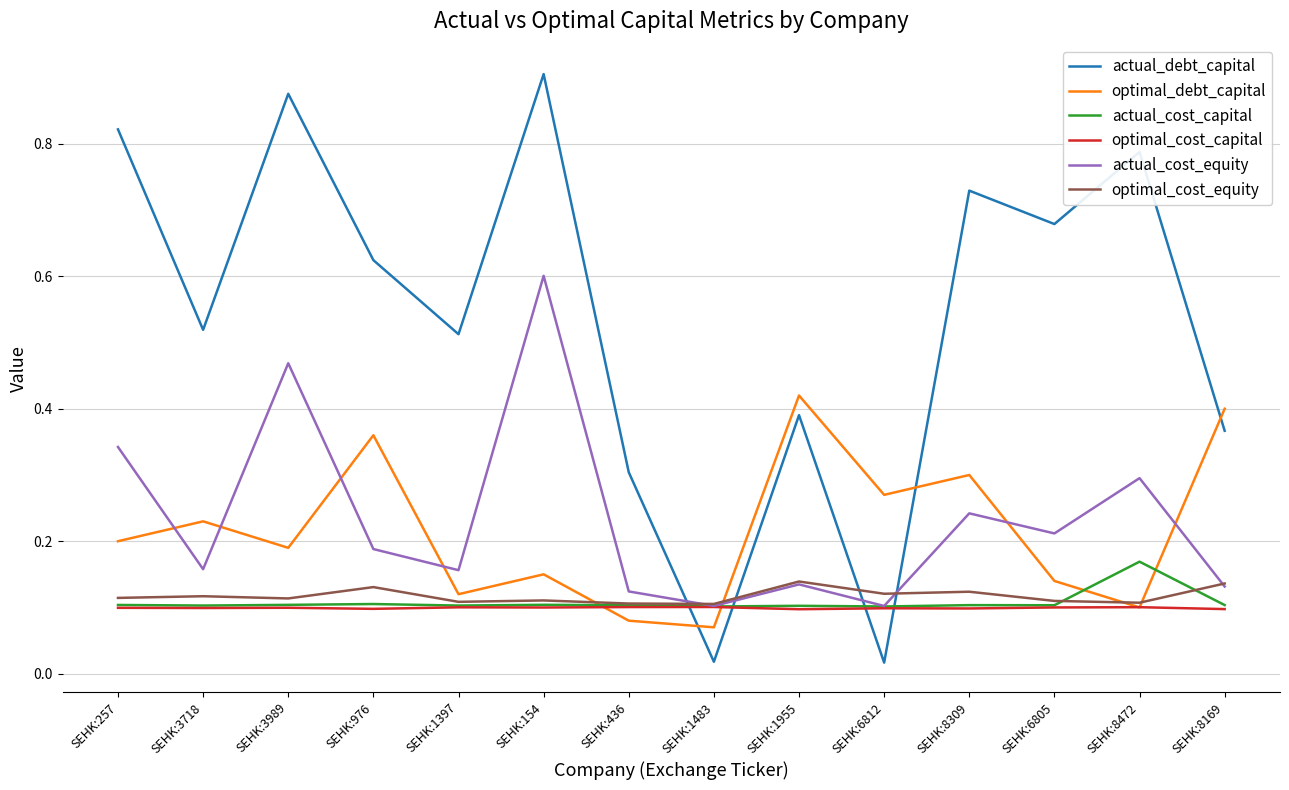

Between SEHK:154 and SEHK:8309, which series saw the biggest shift?

actual_cost_equity